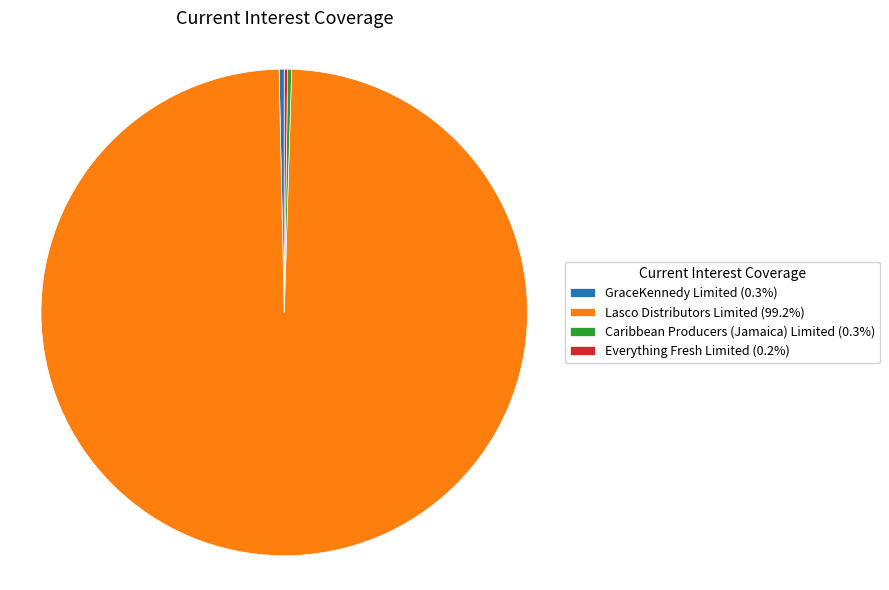

Is Lasco Distributors Limited (99.2%) the majority of the pie?

Yes